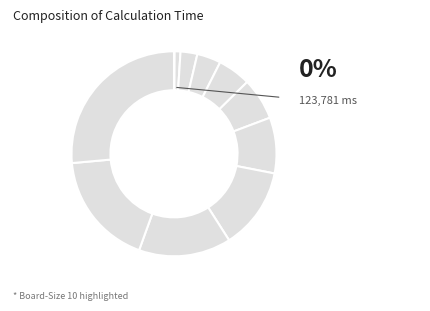

To the nearest percent, what is the difference between the largest and smallest slice percentages?

26%